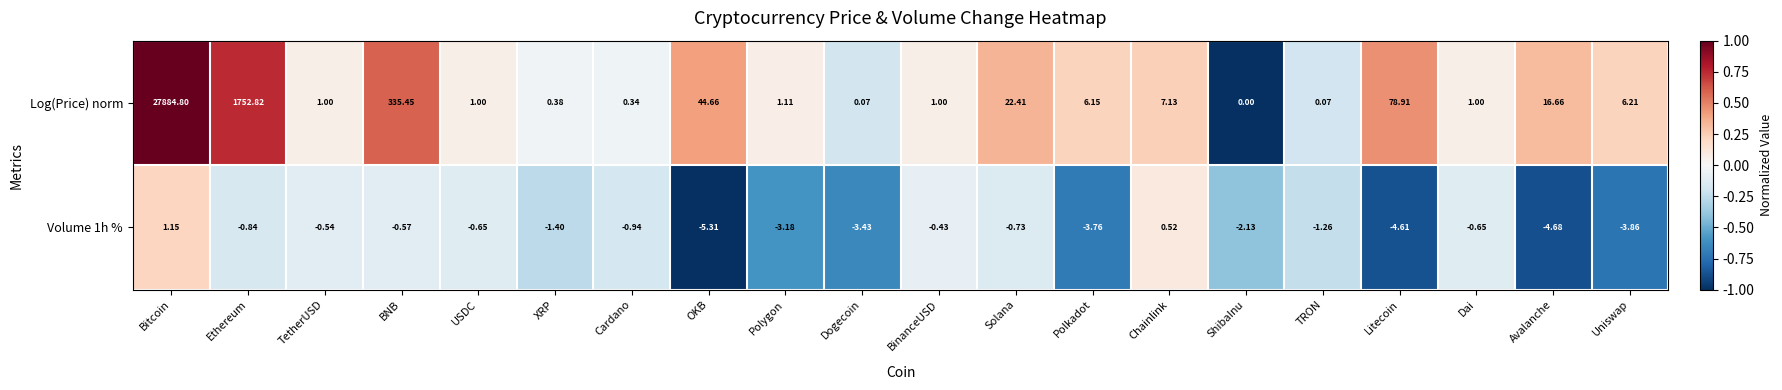

Which series has the largest total across all categories?

Log(Price) norm